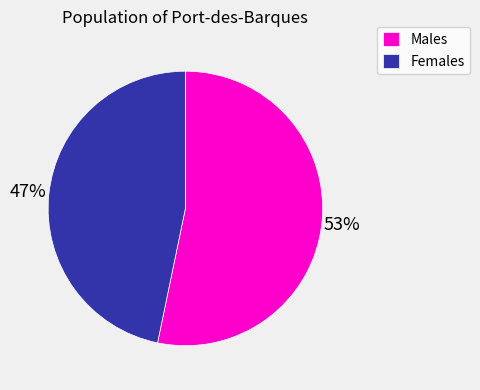

Which category has the smallest portion of the pie?

Females